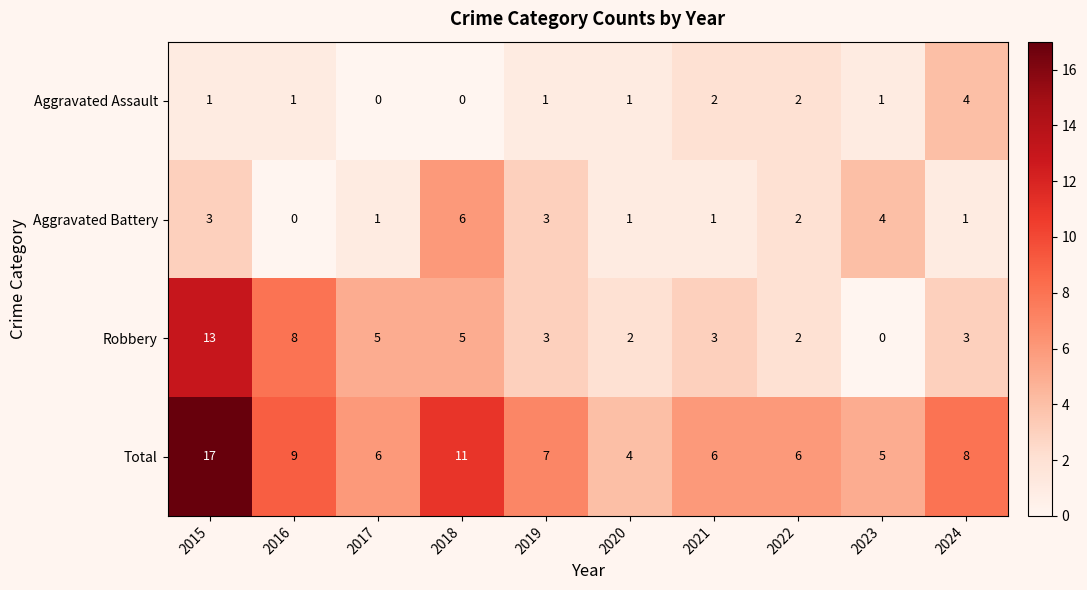

At which label does Robbery first exceed 3?

2015